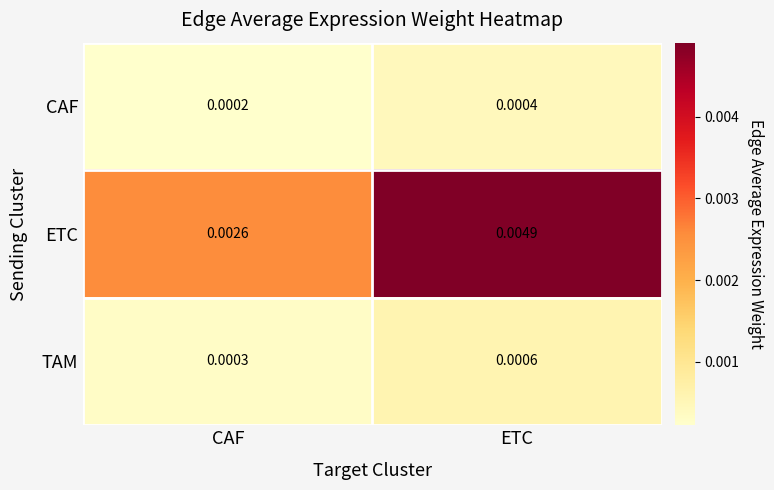

Rank the series at ETC from highest to lowest value.

ETC, TAM, CAF